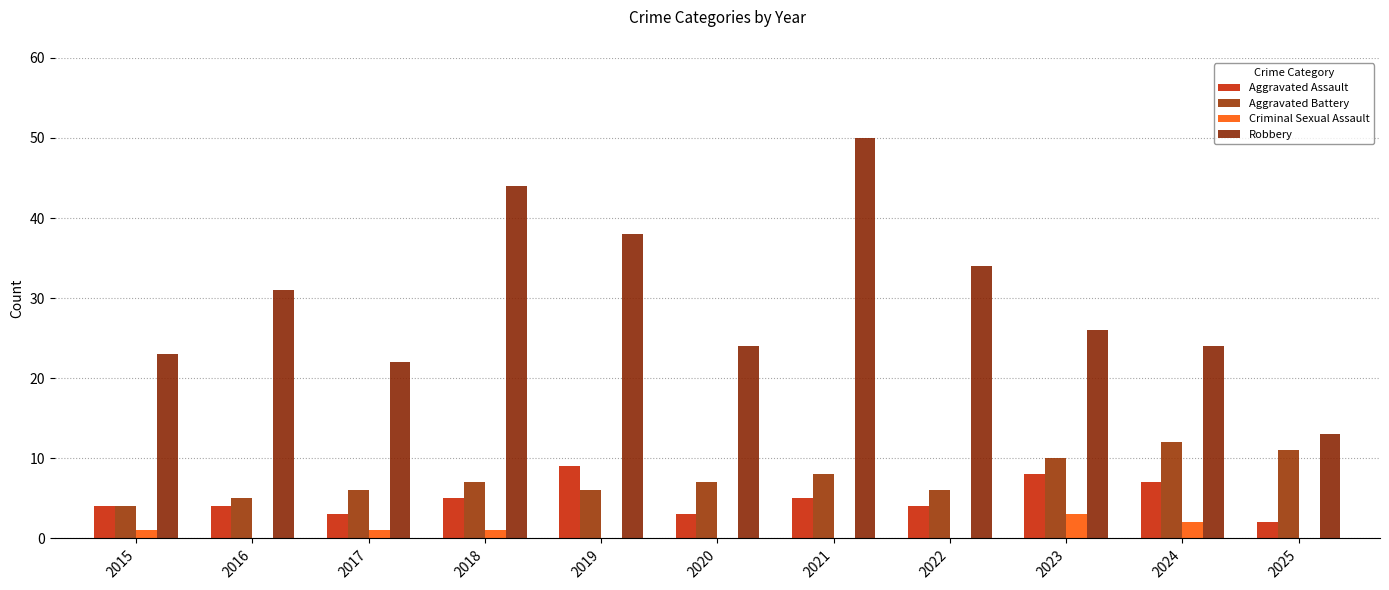

How many categories are shown in the chart?

11